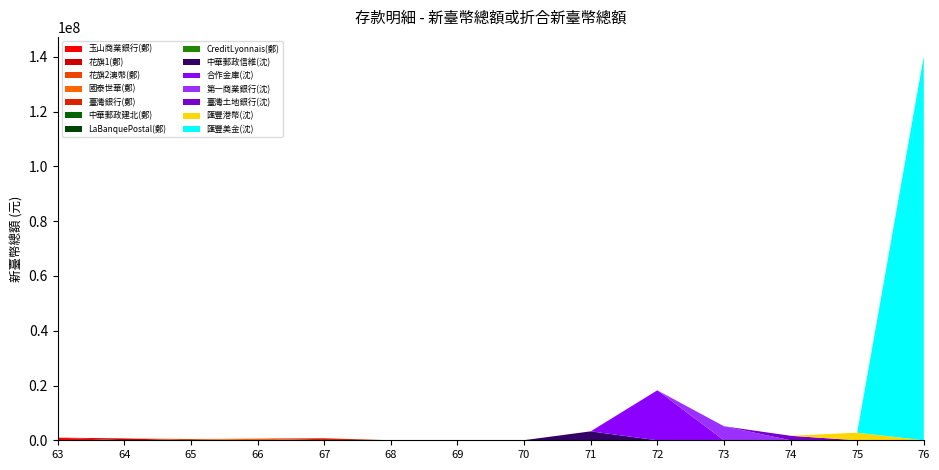

At which category is the sum across all series the highest?

76